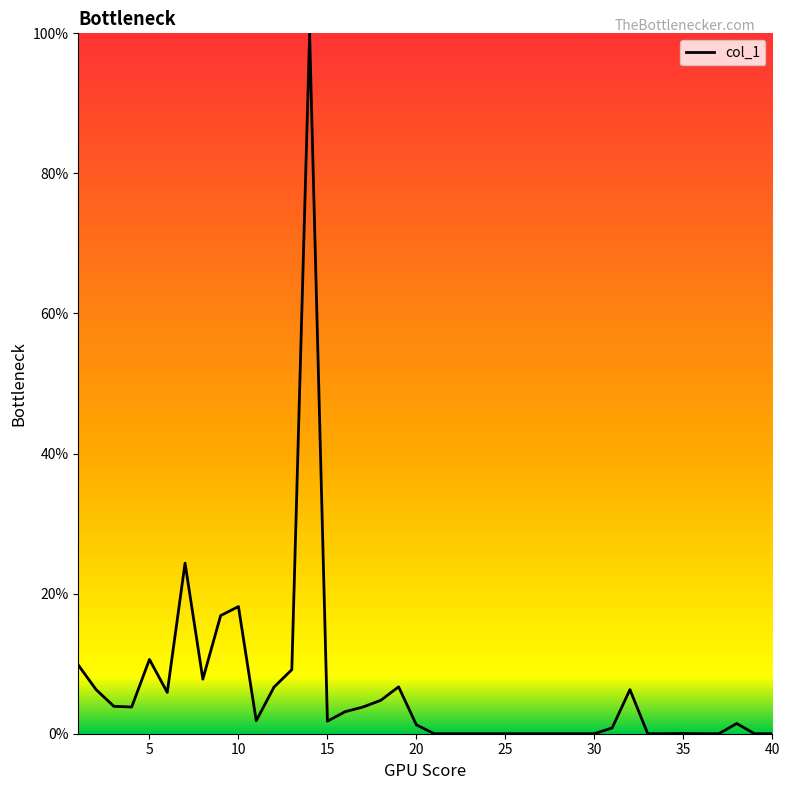

What is the difference between the maximum and minimum values?

100.0